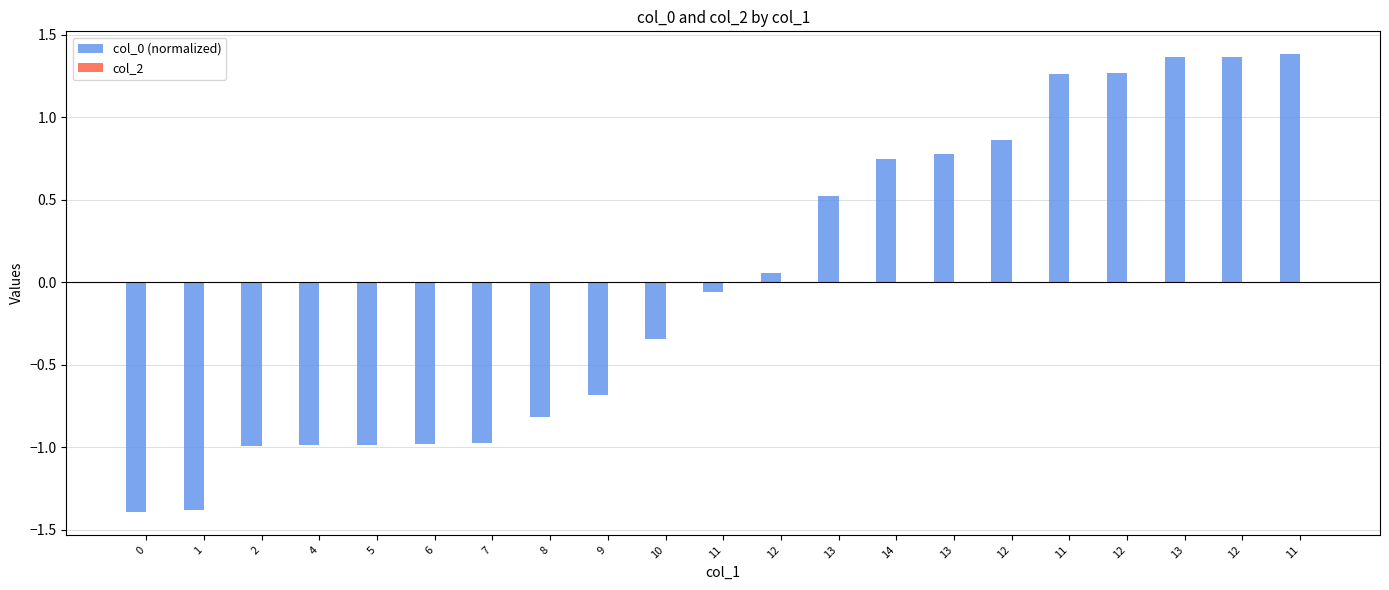

Reading right to left, what are all the values shown in this chart?

col_0 (normalized): 11=1.4	12=1.4	13=1.4	12=1.3	11=1.3	12=0.9	13=0.8	14=0.7	13=0.5	12=0.1	11=-0.1	10=-0.3	9=-0.7	8=-0.8	7=-1.0	6=-1.0	5=-1.0	4=-1.0	2=-1.0	1=-1.4	0=-1.4
col_2: 11=0.0	12=0.0	13=0.0	12=0.0	11=0.0	12=0.0	13=0.0	14=0.0	13=0.0	12=0.0	11=0.0	10=0.0	9=0.0	8=0.0	7=0.0	6=0.0	5=0.0	4=0.0	2=0.0	1=0.0	0=0.0